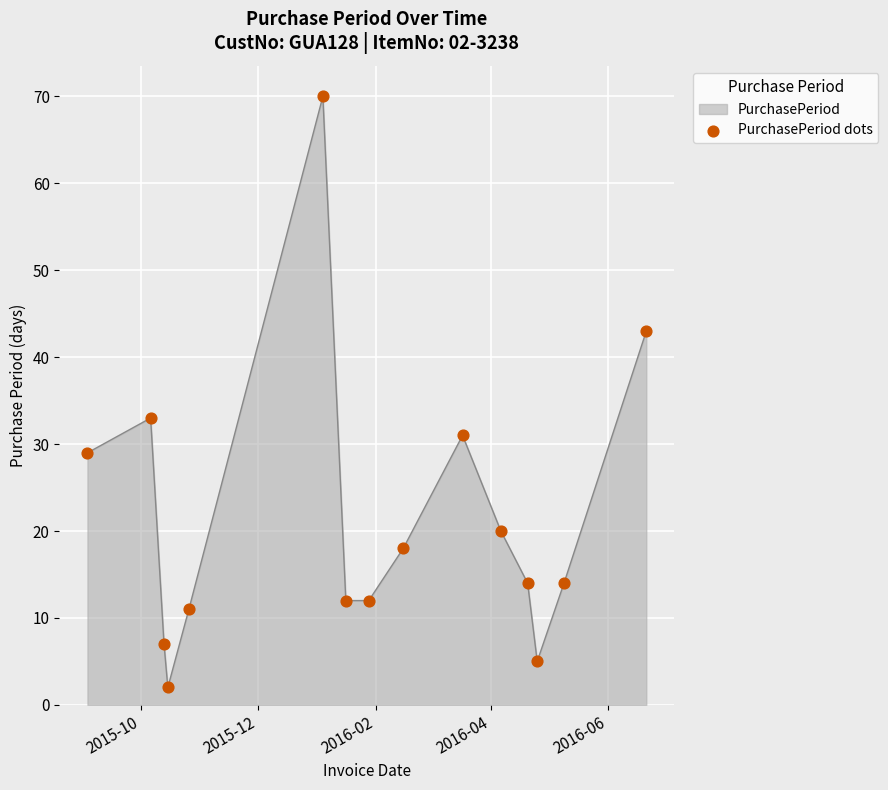

What is the difference between the maximum and minimum values?

68